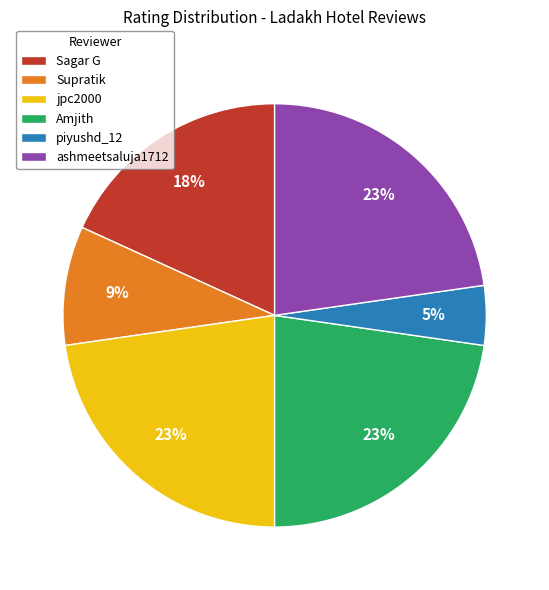

Is it true that jpc2000 is 16% of the pie?

False